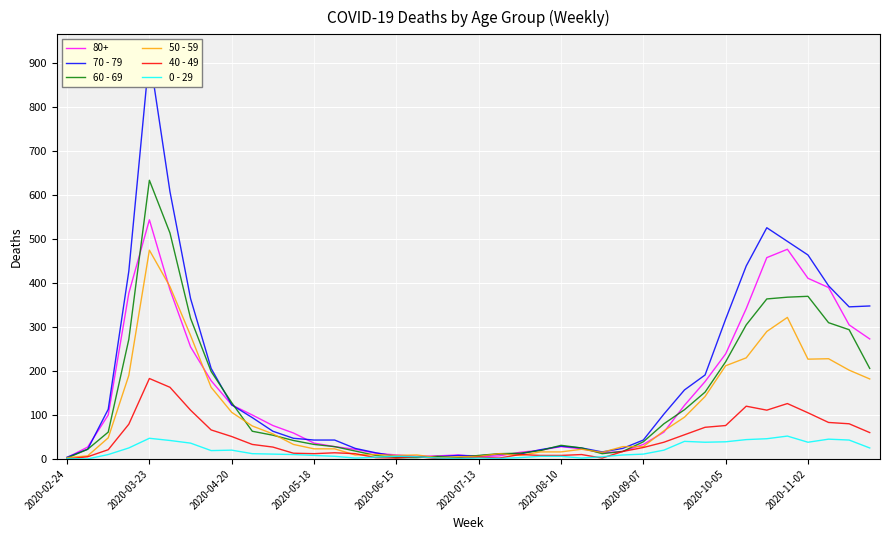

How many interior local valleys does the 60 - 69 series have?

2